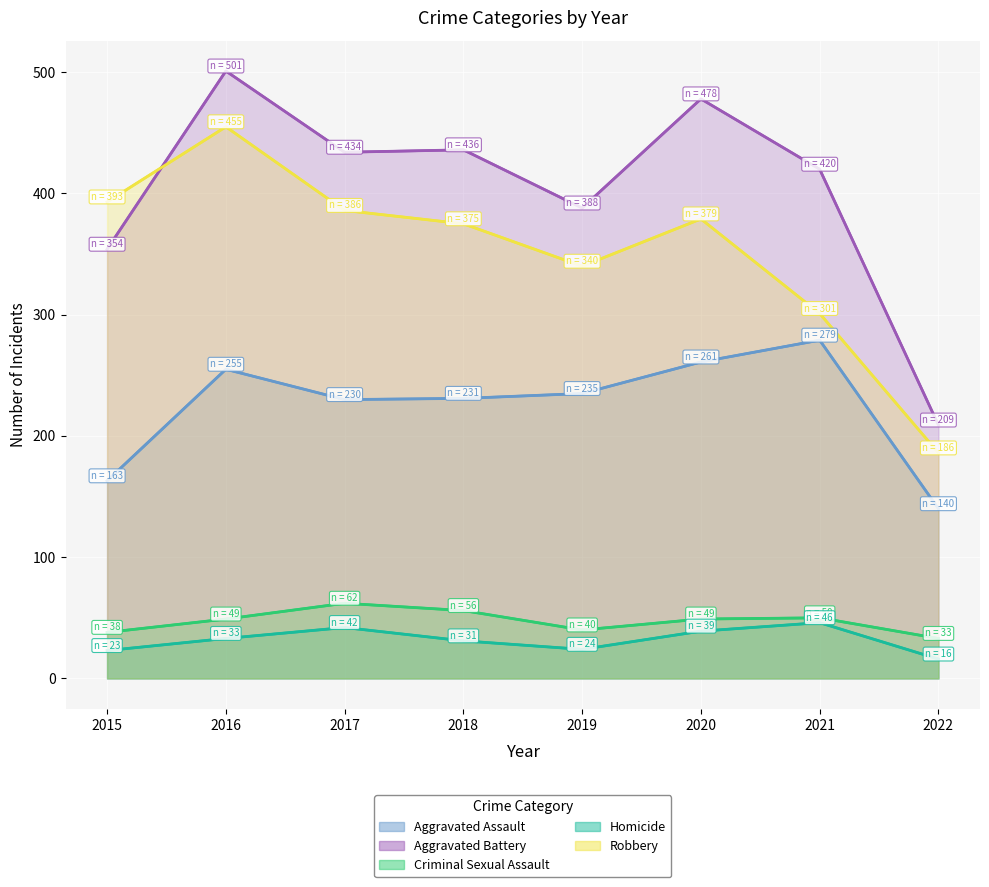

True or false: Aggravated Battery has a value of 420 at 2021.

True